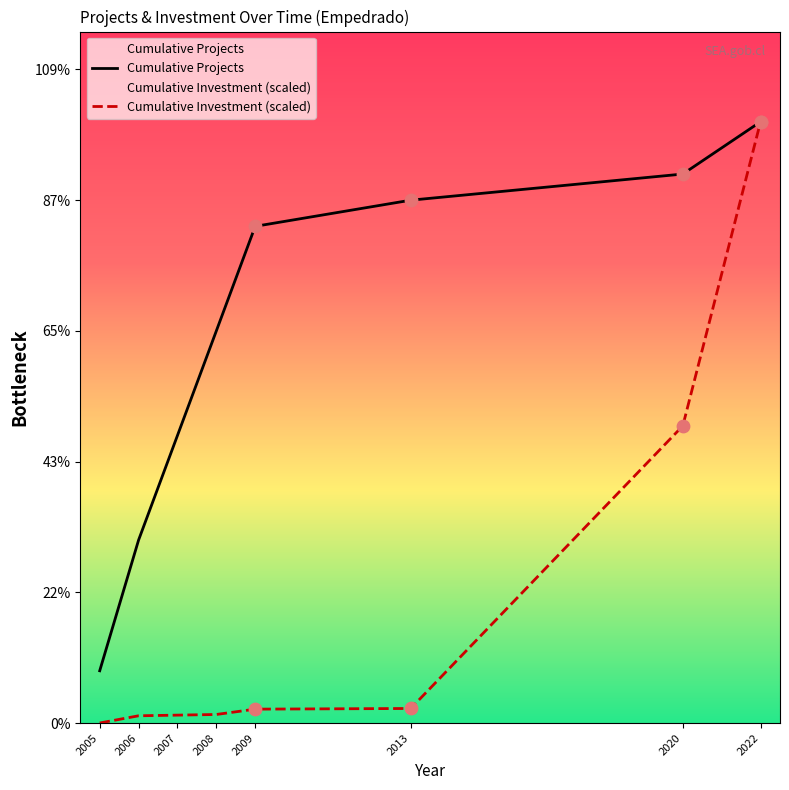

Is the value of Cumulative Projects at 2020 greater than the value of Cumulative Investment (scaled) at 2013?

Yes